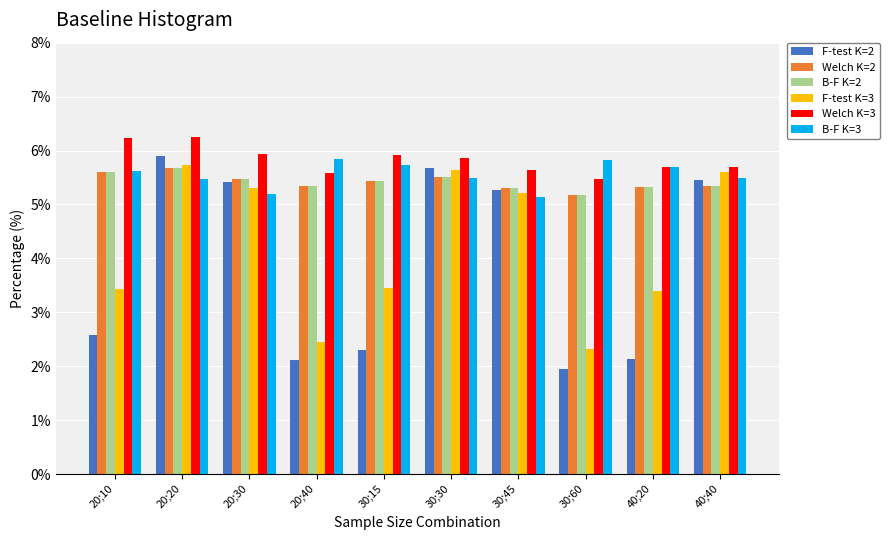

Is the value of F-test K=3 at 30;45 greater than the value of Welch K=3 at 20;30?

No